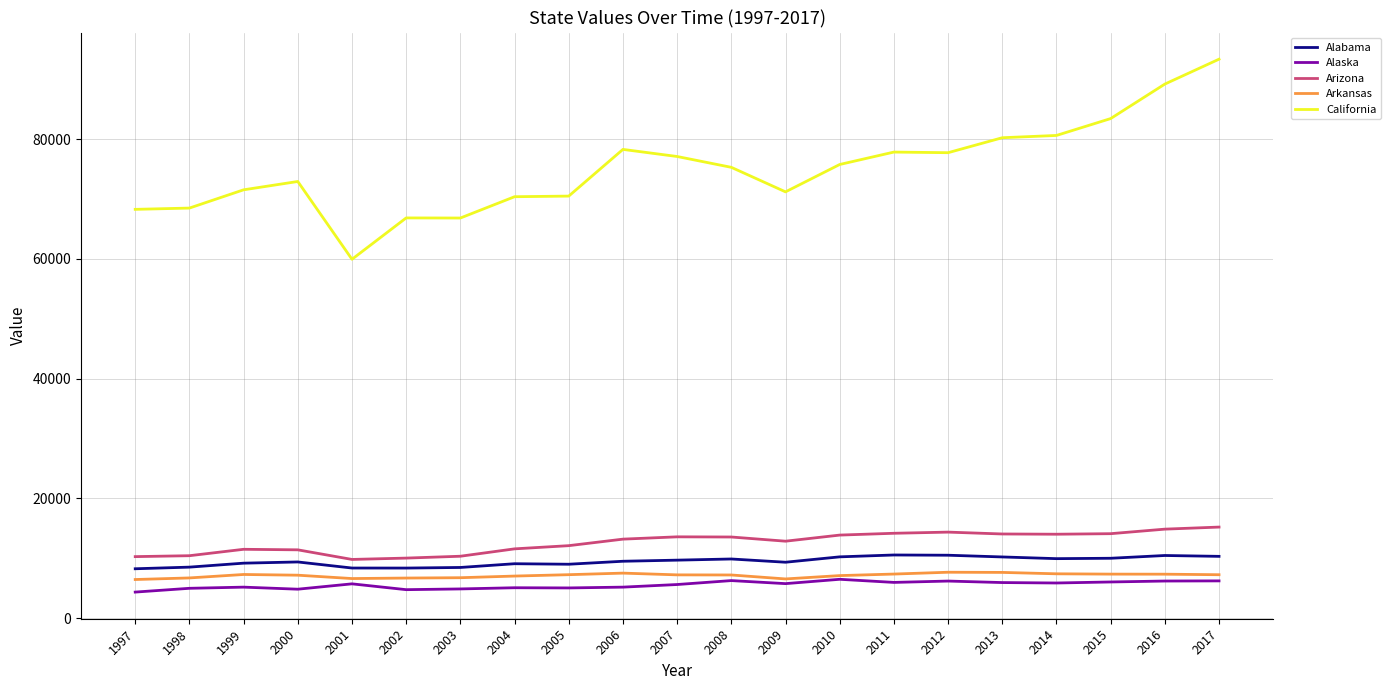

What is the difference between the highest and lowest values at 2001?

54241.7